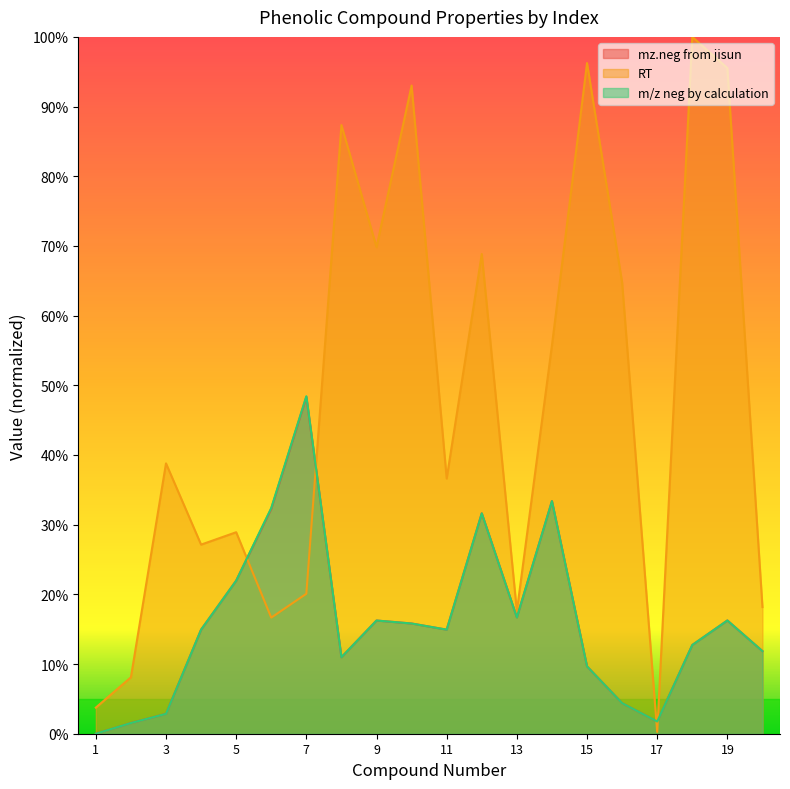

The value of mz.neg from jisun at 17 is 0.0. True or false?

True